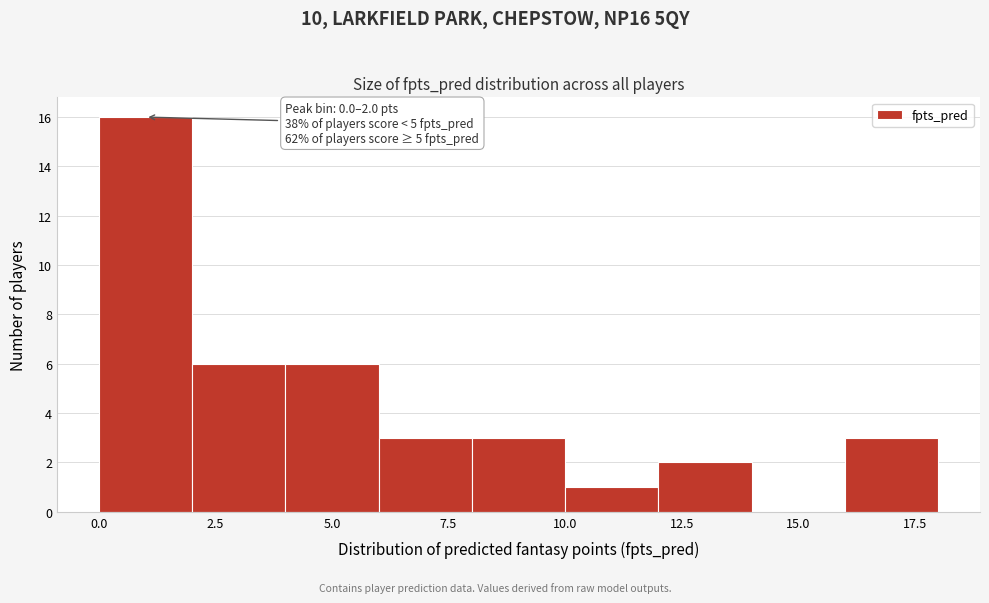

Over which range of the x-axis is the bar tallest?

0 to 2